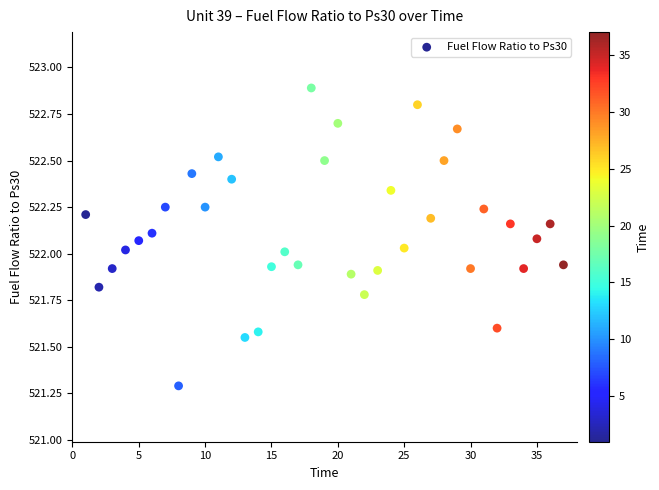

What is the range of X values (max minus min)?

36.0